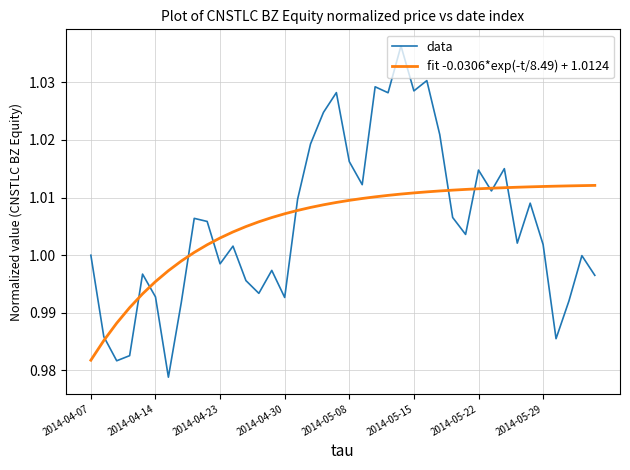

Which series has the largest range (max minus min)?

data